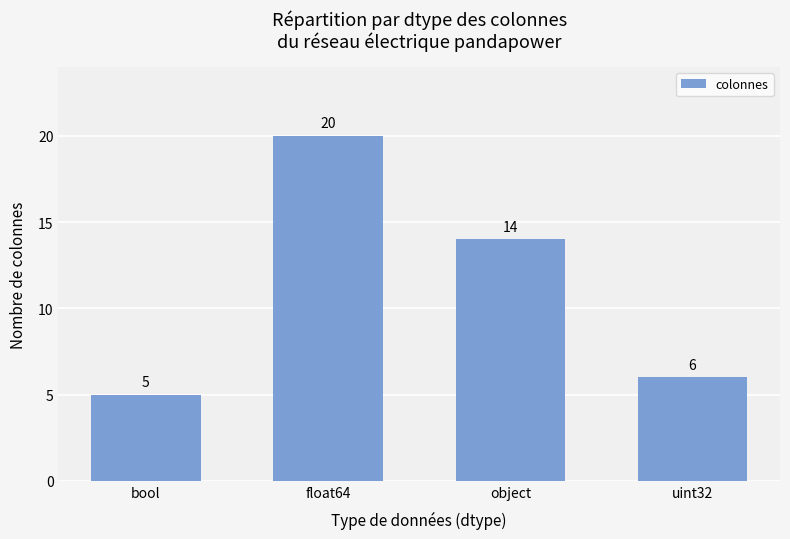

Reading left to right, list all the values displayed in this chart.

5	20	14	6